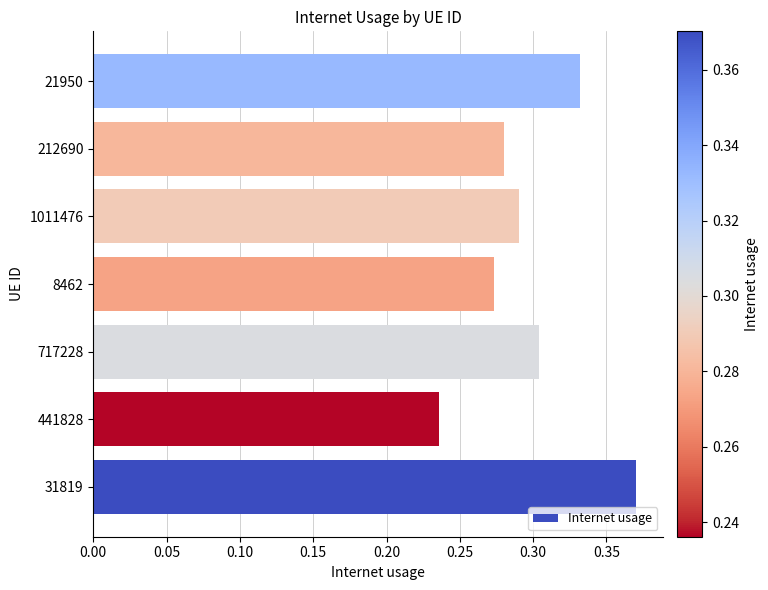

The chart shows a value of 0.5 at 717228. True or false?

False